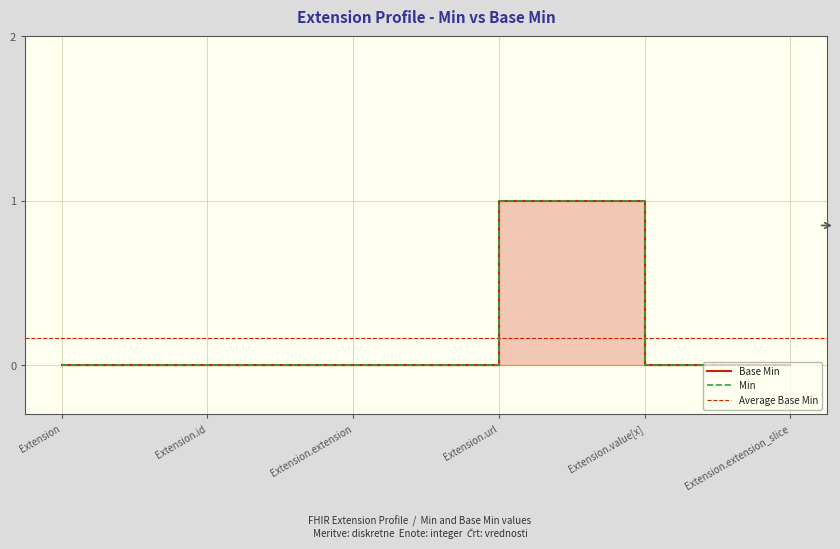

What is the label of the 1st point from the right?

Extension.extension_slice